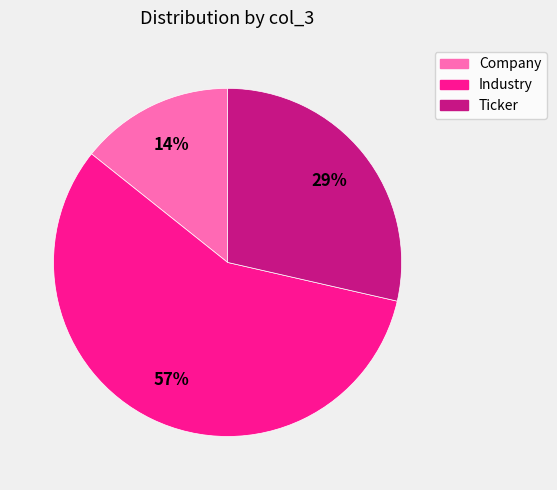

Between Industry and Company, which is larger?

Industry